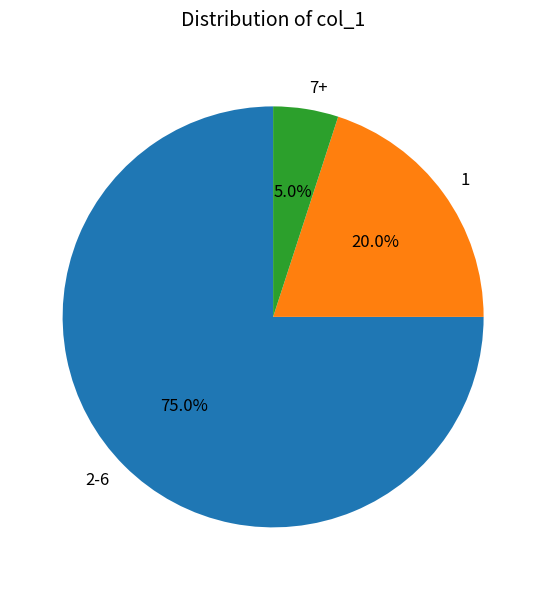

Count the number of slices in the pie.

3